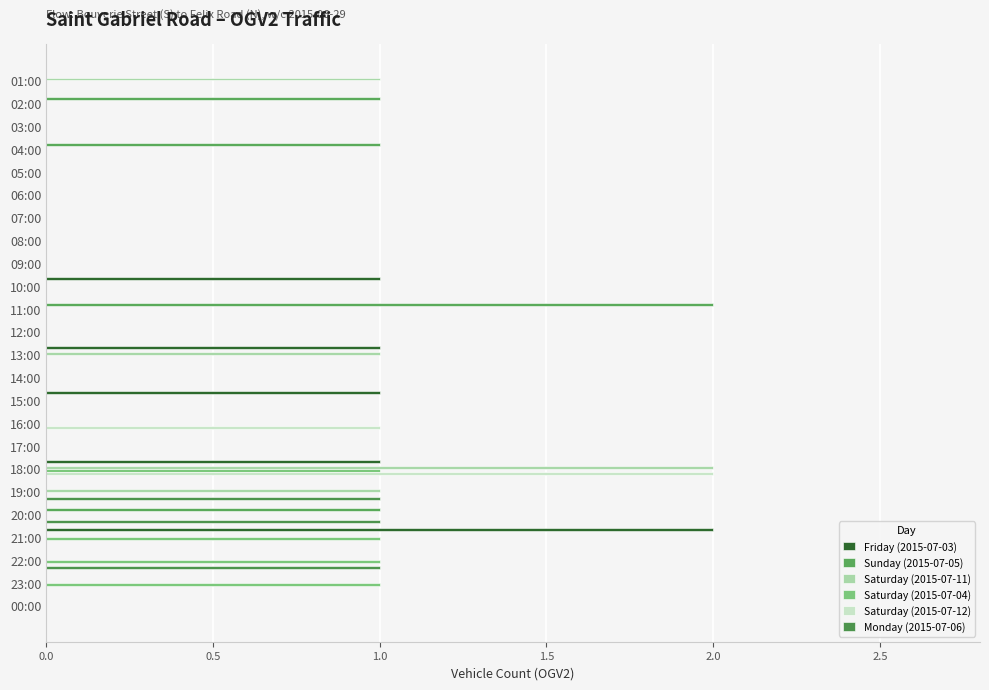

Which series has the widest spread of values?

Friday (2015-07-03)